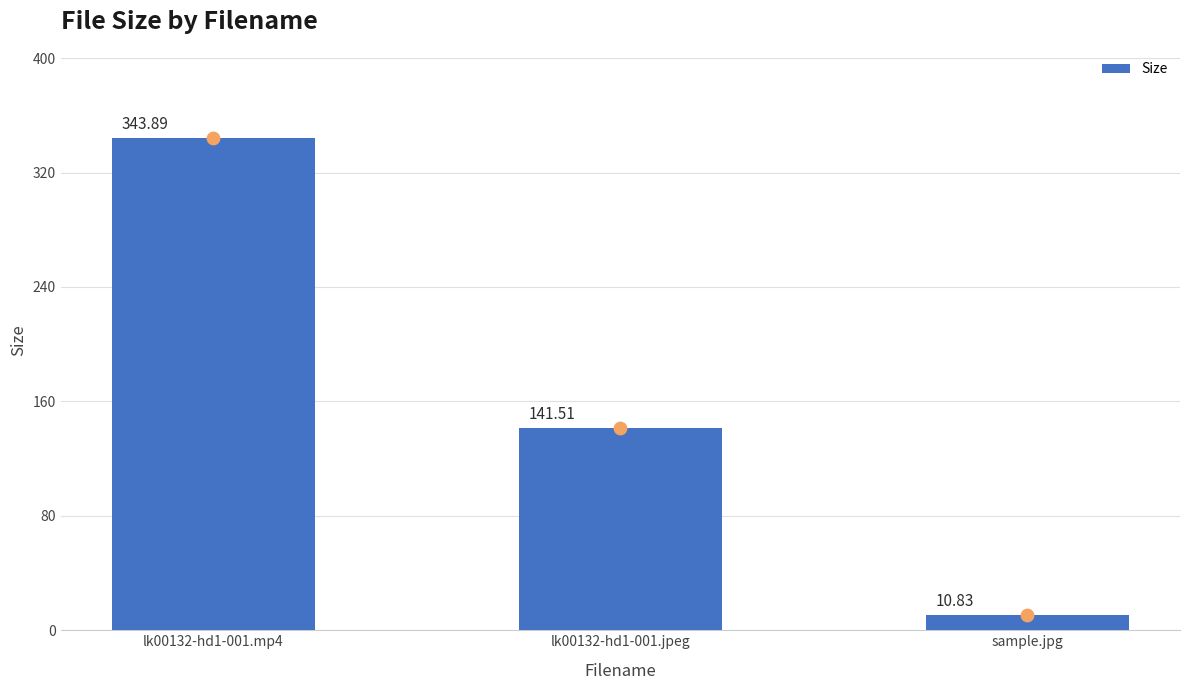

What is the change in value from lk00132-hd1-001.mp4 to sample.jpg?

-333.1